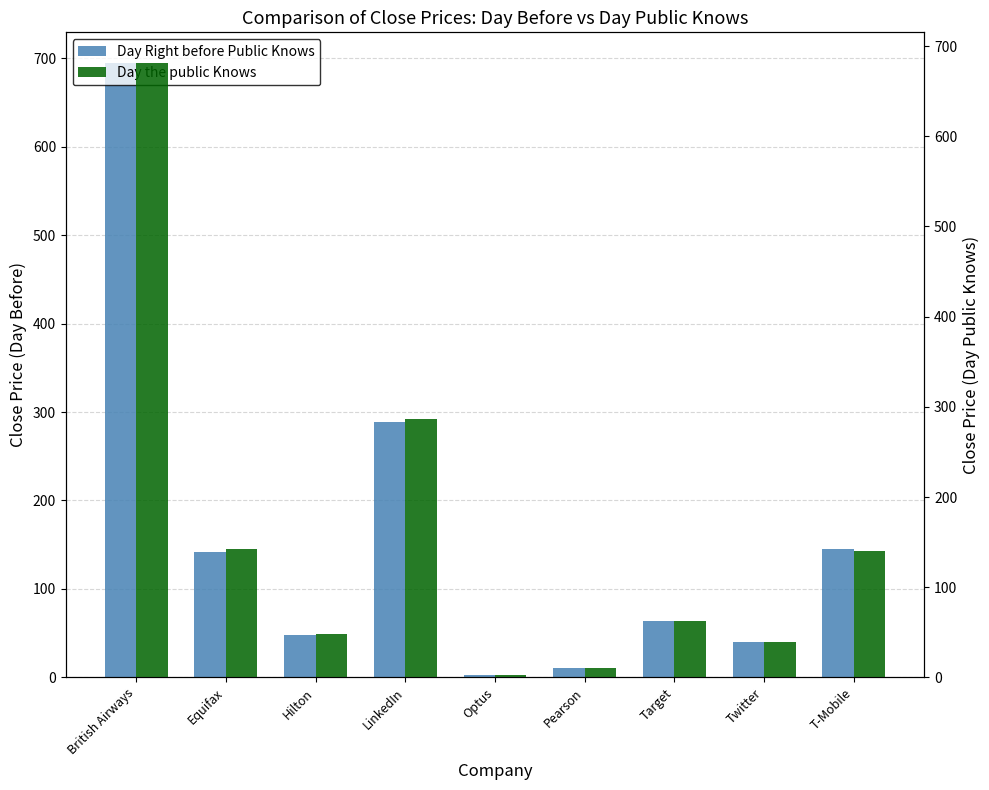

Where does the Day Right before Public Knows series first go above 63?

British Airways